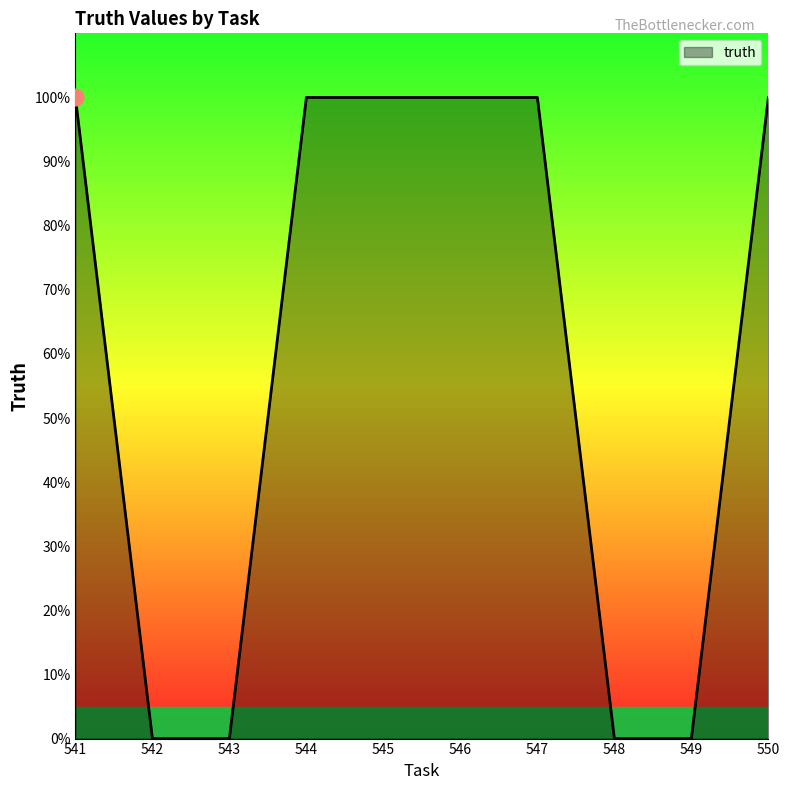

What is the greatest value displayed?

1